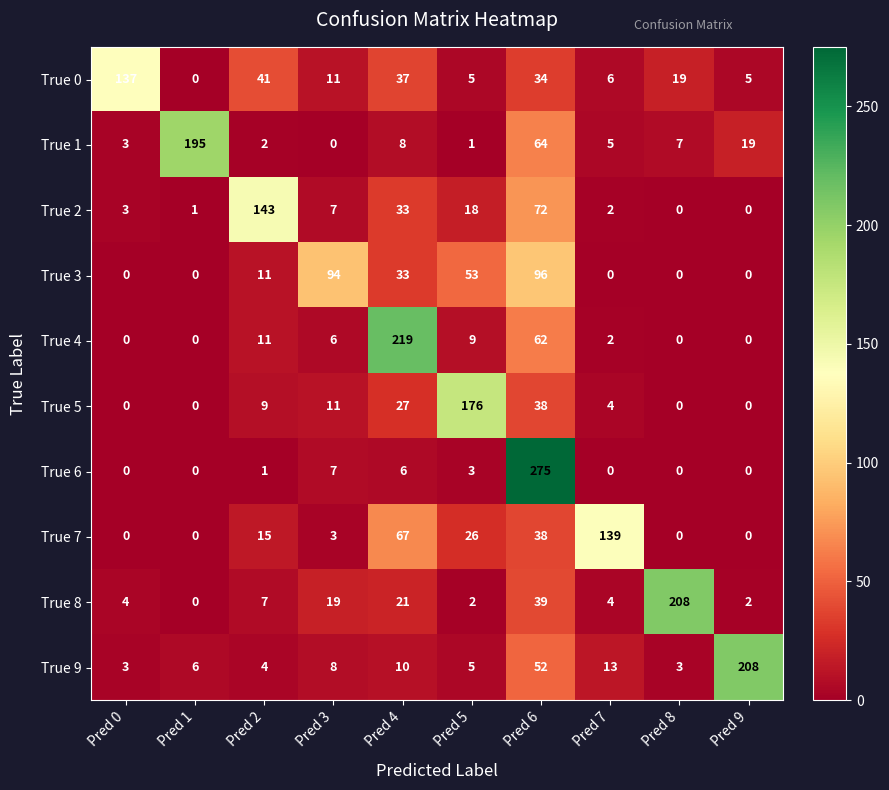

What is the greatest value displayed?

275